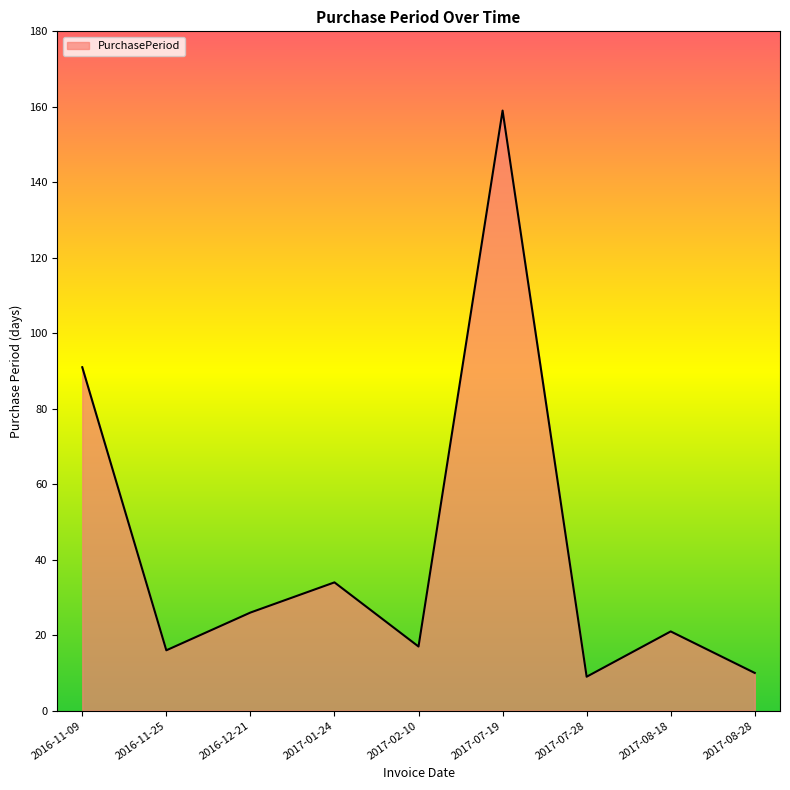

What is the smallest value displayed?

9